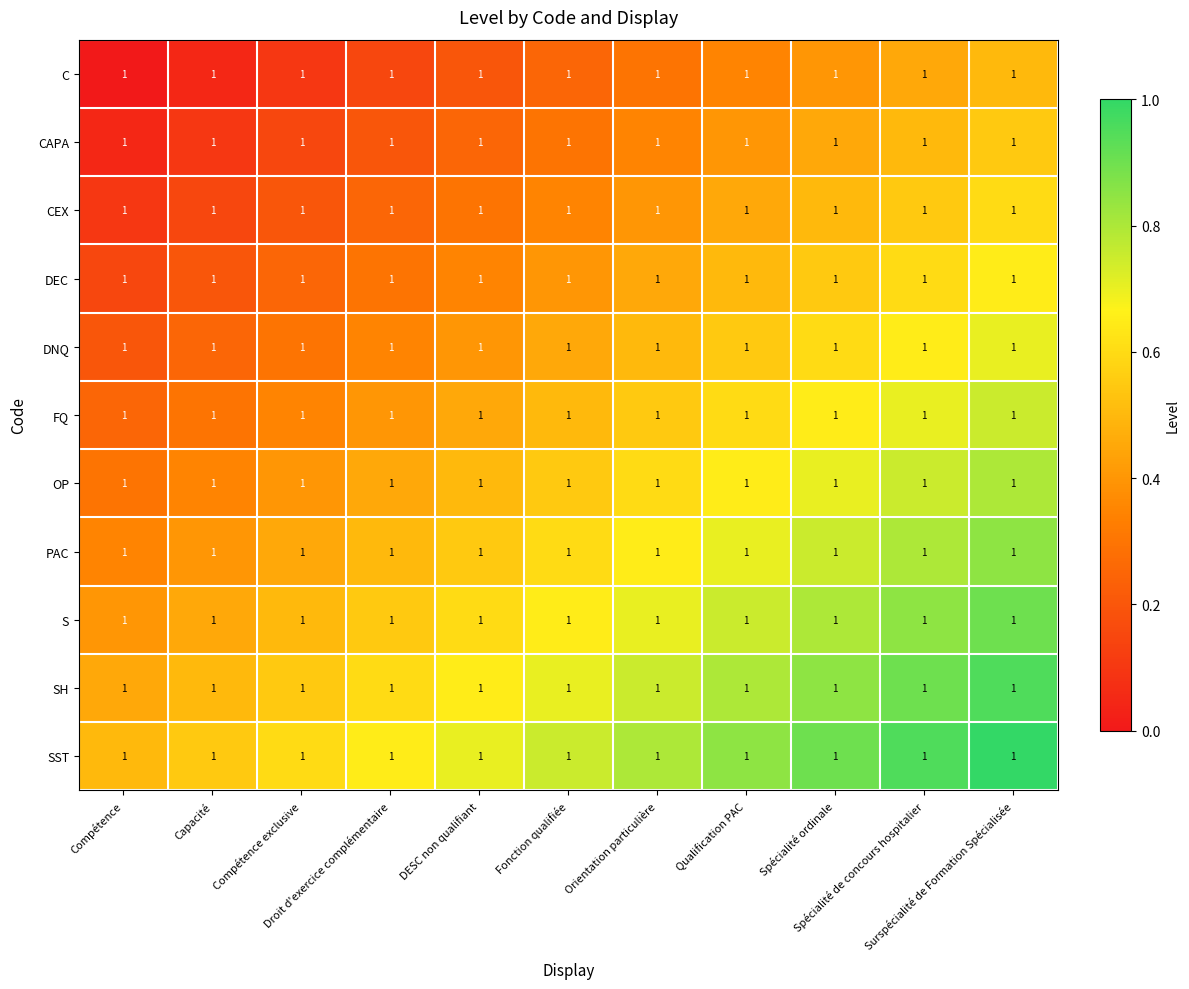

The value of CAPA at Orientation particulière is 0.3. True or false?

True